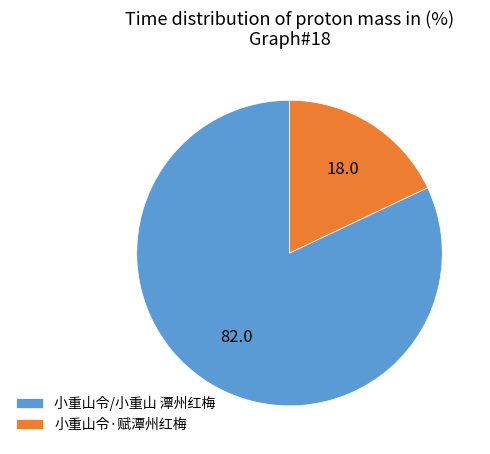

Is it true that 小重山令·赋潭州红梅 is 10% of the pie?

False